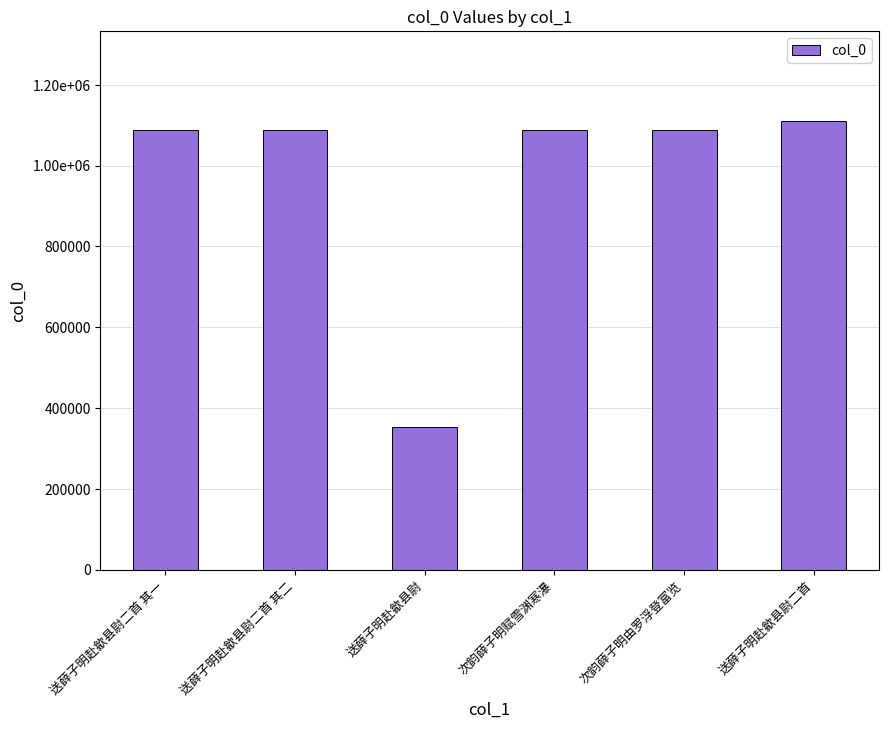

Reading left to right, list all the values displayed in this chart.

送薛子明赴歙县尉二首 其一=1089471	送薛子明赴歙县尉二首 其二=1089472	送薛子明赴歙县尉=353585	次韵薛子明赋雪渊寒瀑=1089314	次韵薛子明由罗浮登富览=1089313	送薛子明赴歙县尉二首=1111147